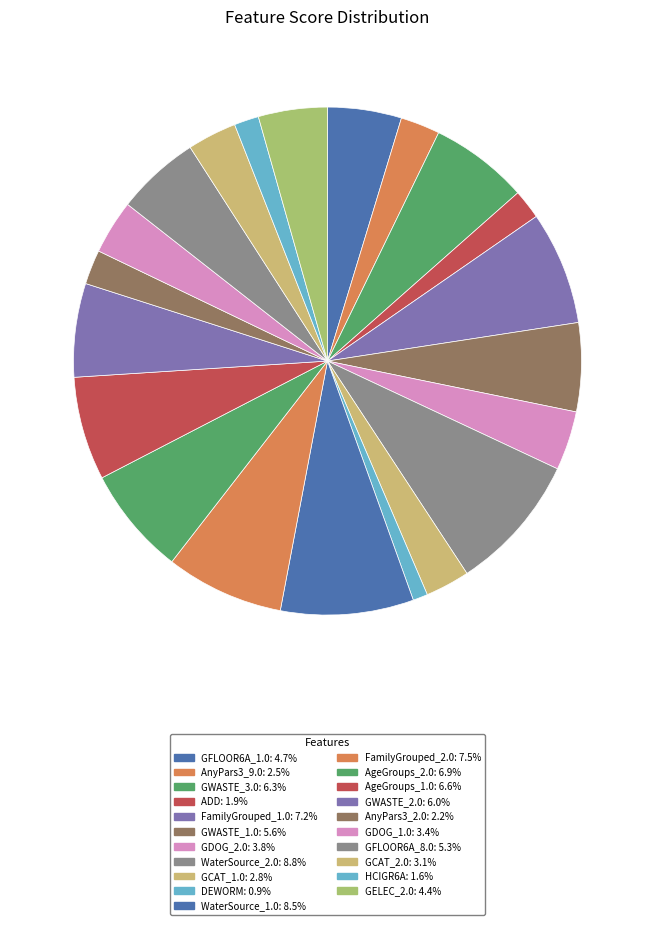

To the nearest percent, what is the difference between the GFLOOR6A_1.0 and FamilyGrouped_1.0 slice percentages?

3%